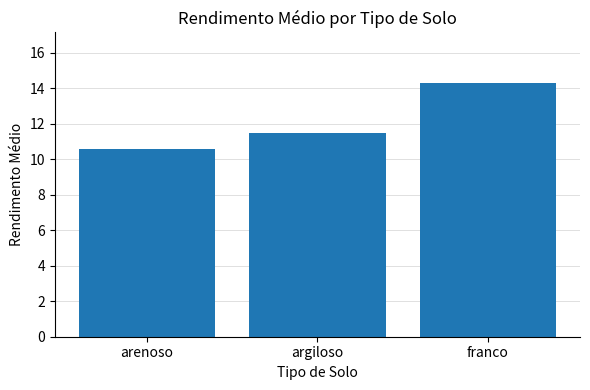

Reading left to right, what are all the values shown in this chart?

10.6	11.5	14.3